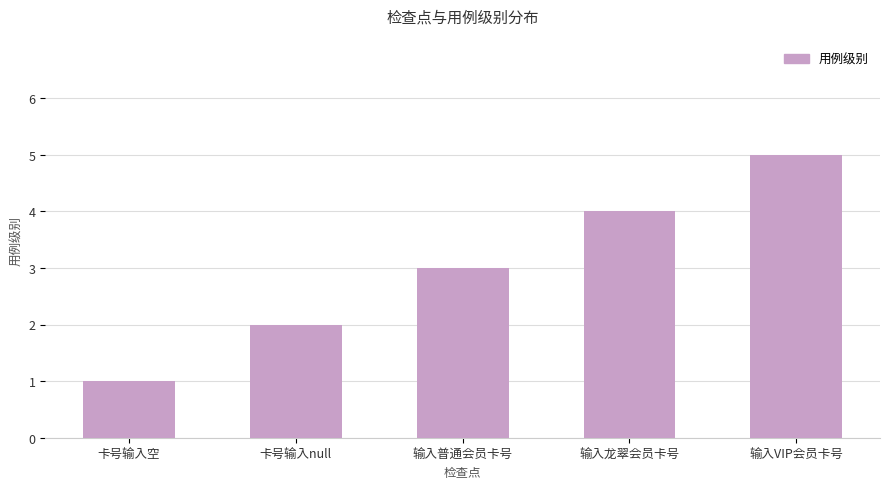

List the labels in order of value, smallest first.

卡号输入空, 卡号输入null, 输入普通会员卡号, 输入龙翠会员卡号, 输入VIP会员卡号